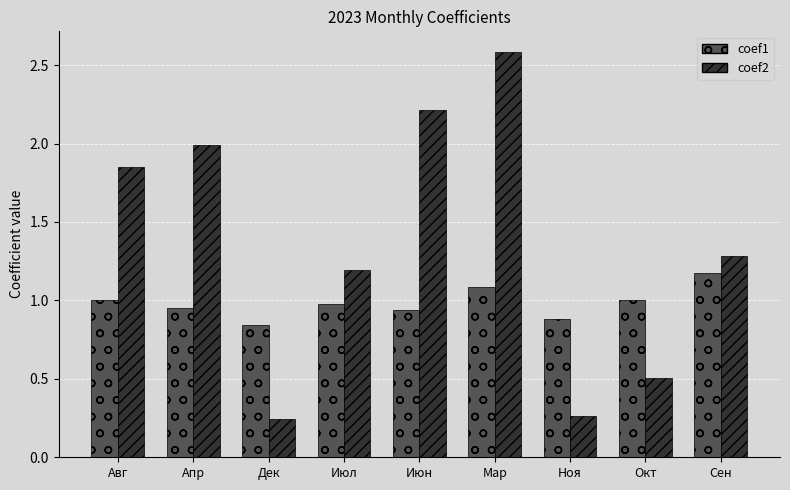

What are all the series names shown in the legend?

coef1, coef2